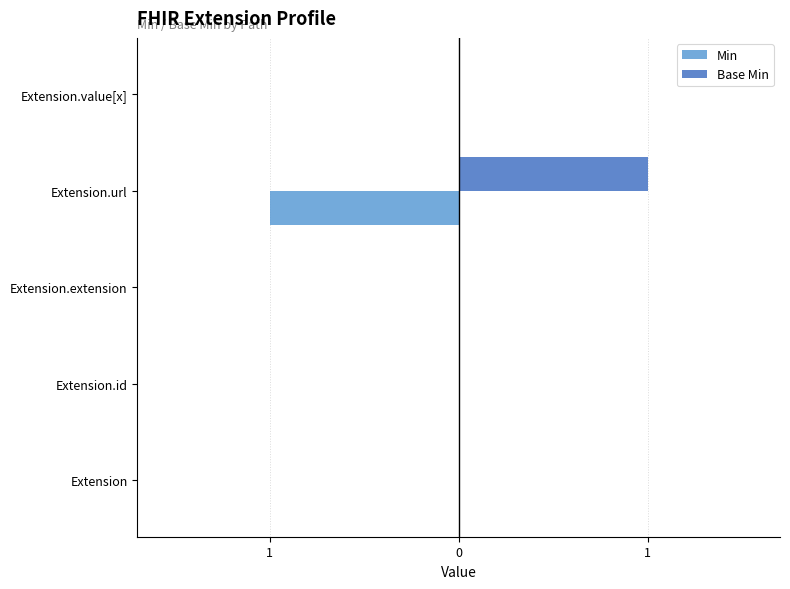

What is the sum of all Base Min values?

1